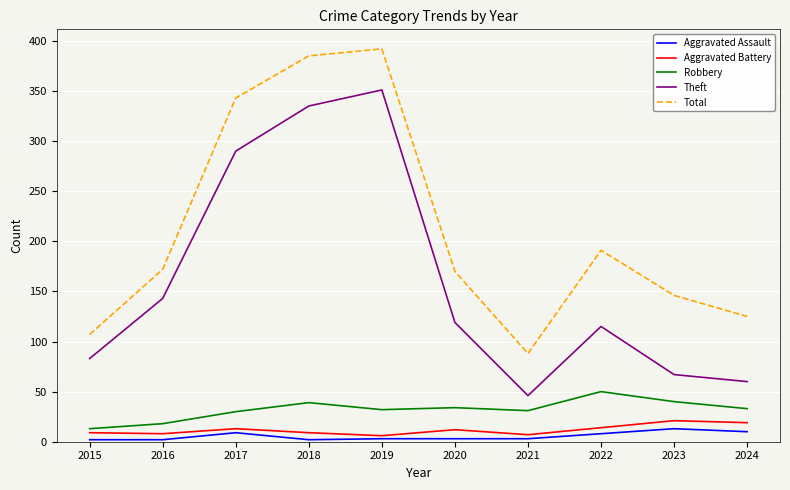

What is the minimum value shown in the chart?

2